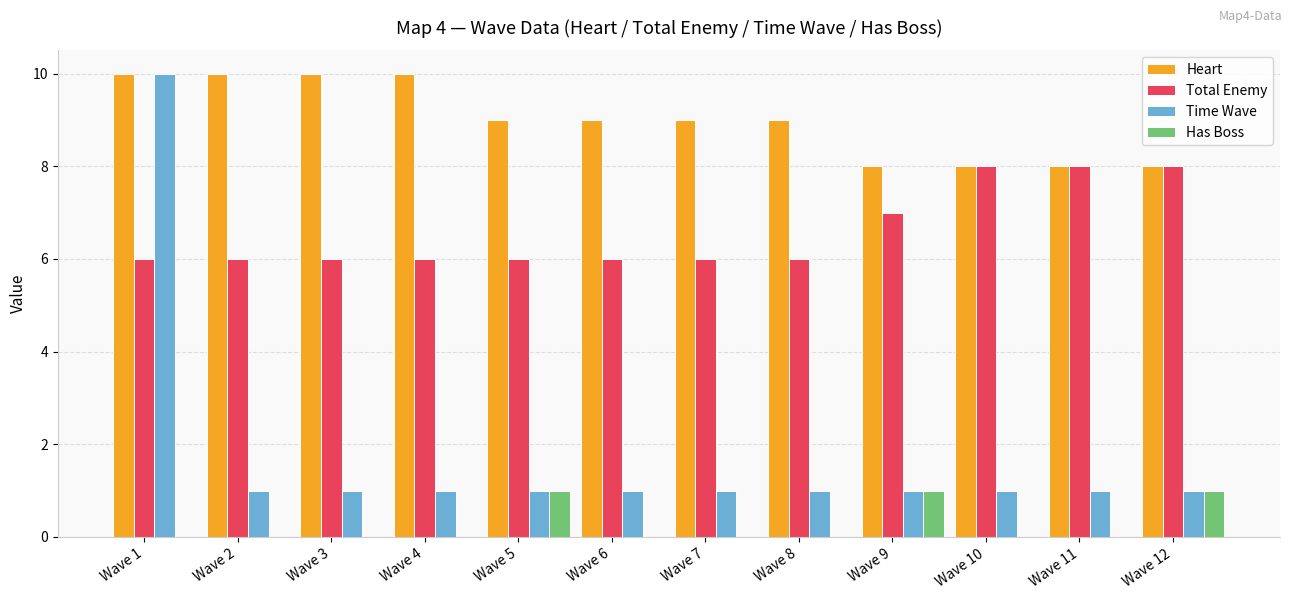

How many distinct data groups are displayed?

4